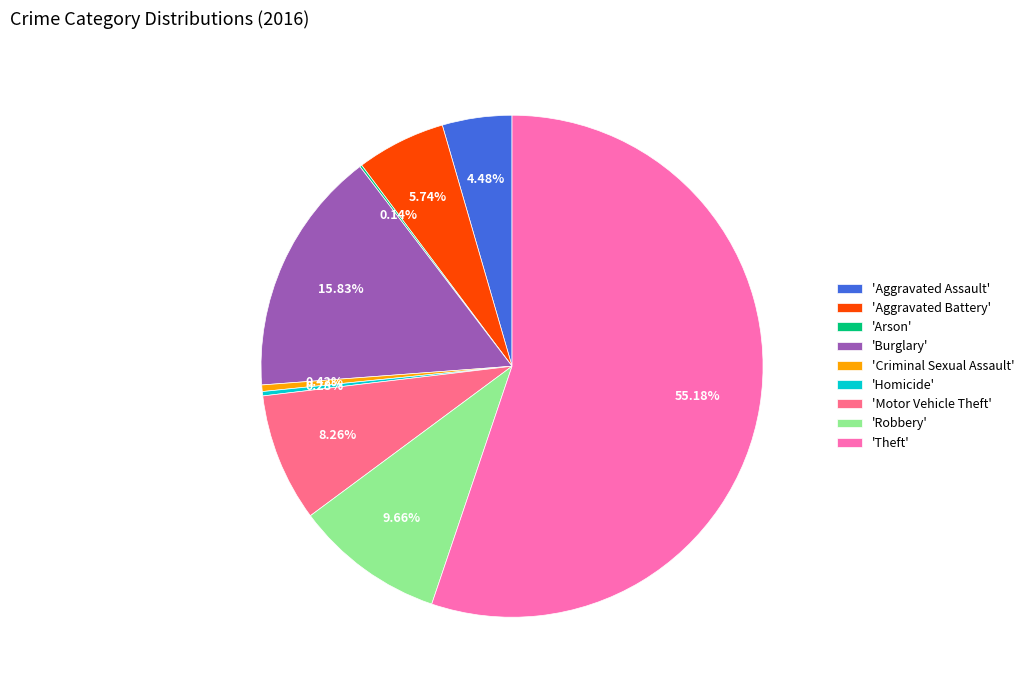

Is there a majority slice in this chart?

Yes